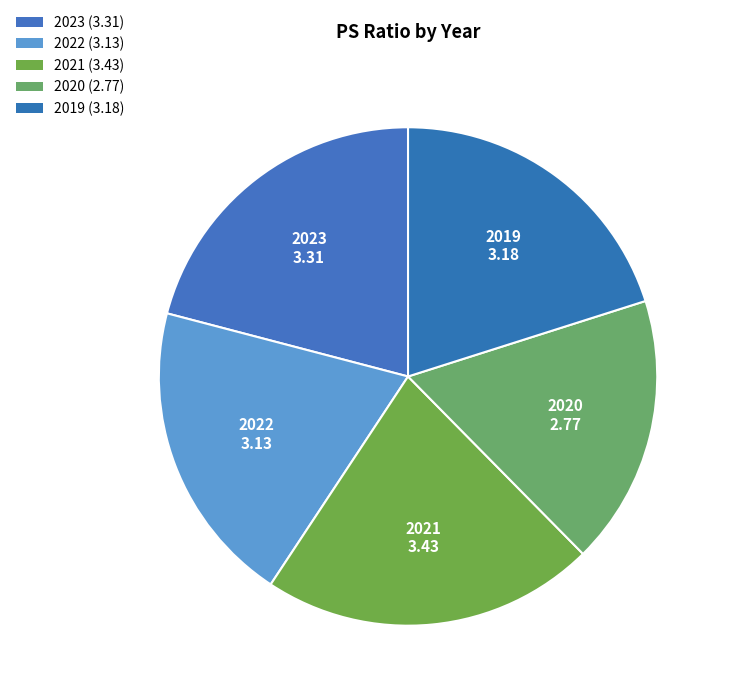

Which slice is the largest?

2021